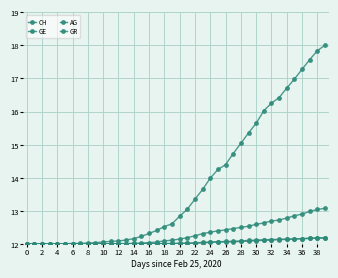

Does the chart have visible grid lines?

Yes